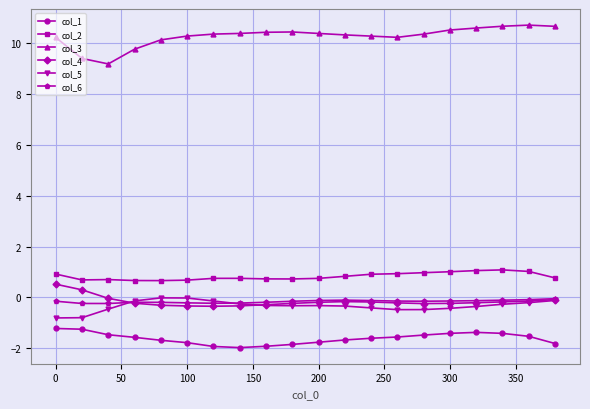

At how many categories does at least one series exceed 3?

20